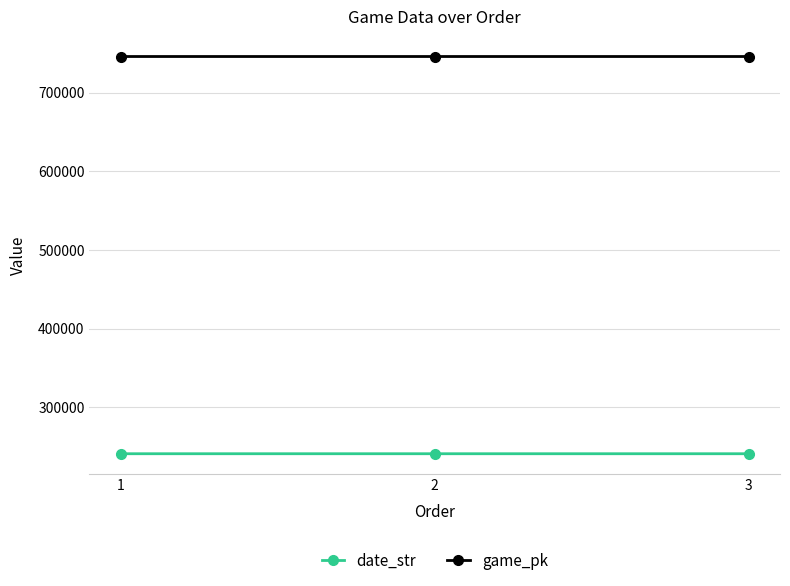

How many data points does each series have?

3